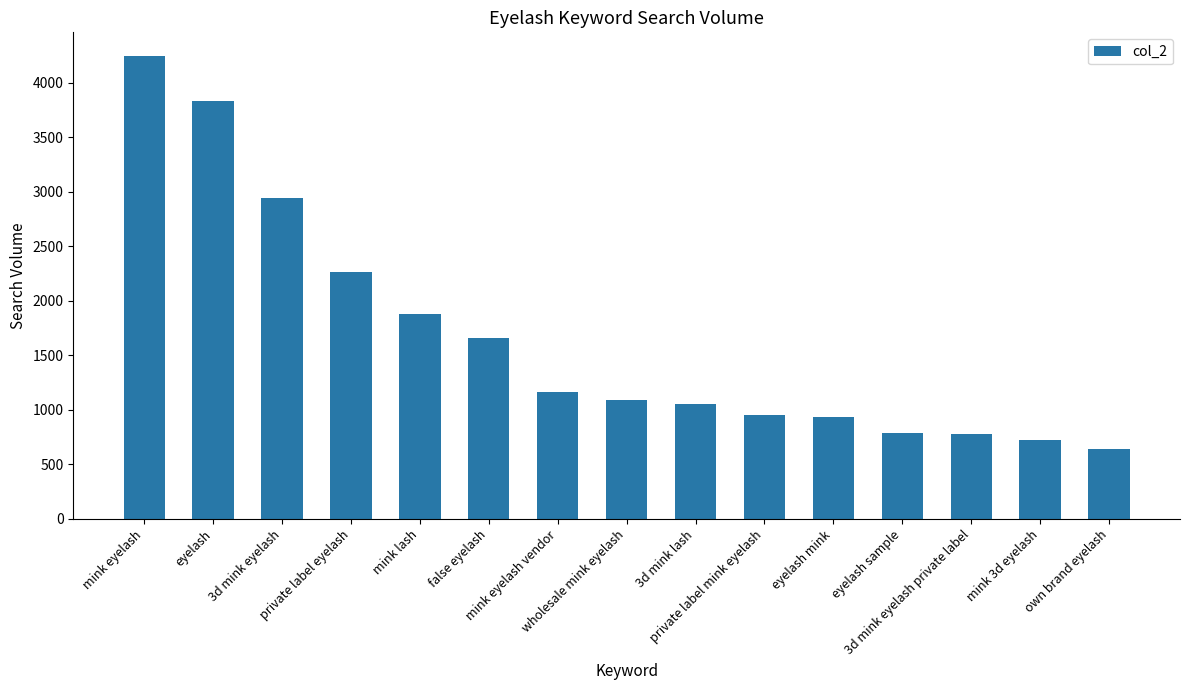

What is the ratio of the value at private label eyelash to the value at mink 3d eyelash?

3.1